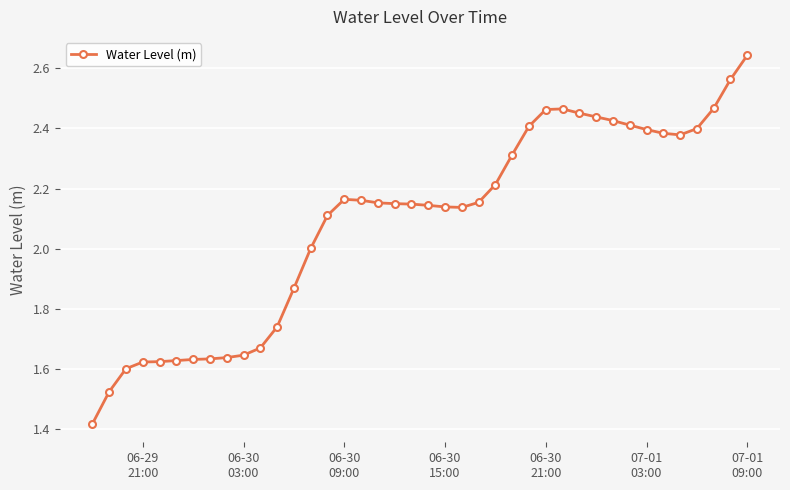

What is the difference between the second highest and second lowest values?

1.0